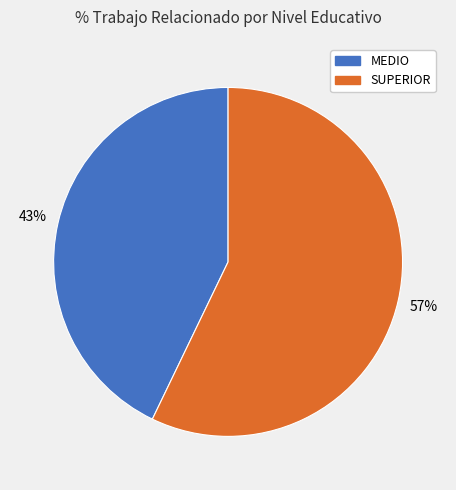

Does any single category account for the majority?

Yes